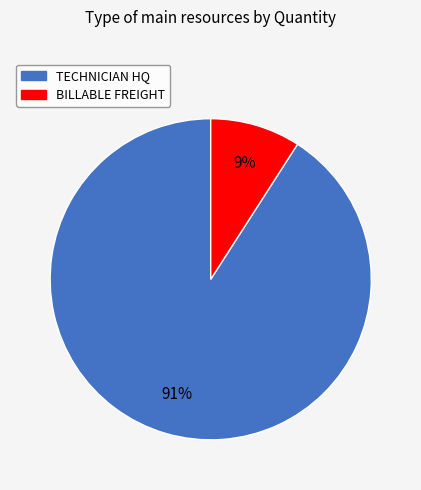

Which has a higher value, TECHNICIAN HQ or BILLABLE FREIGHT?

TECHNICIAN HQ